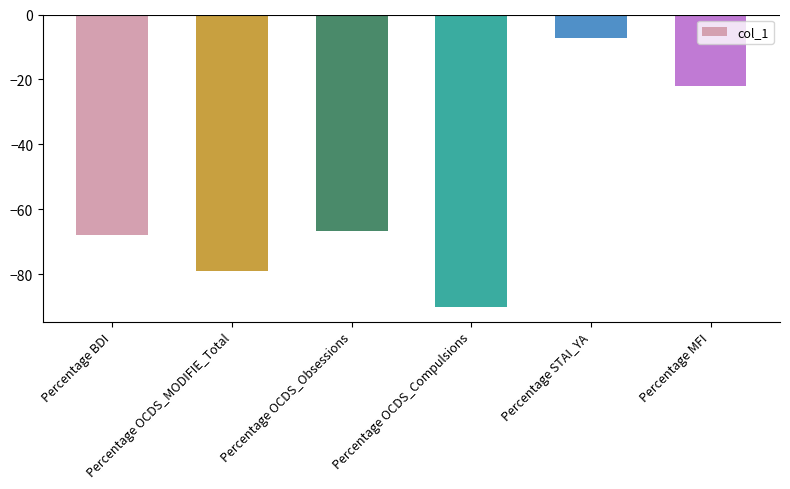

Where is the data nearest to the value -48?

Percentage OCDS_Obsessions